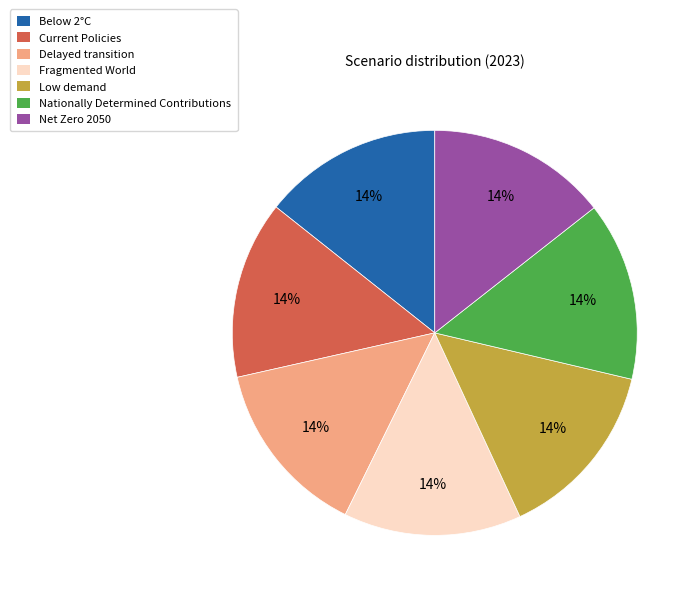

Is the sum of Fragmented World and Current Policies greater than half?

No